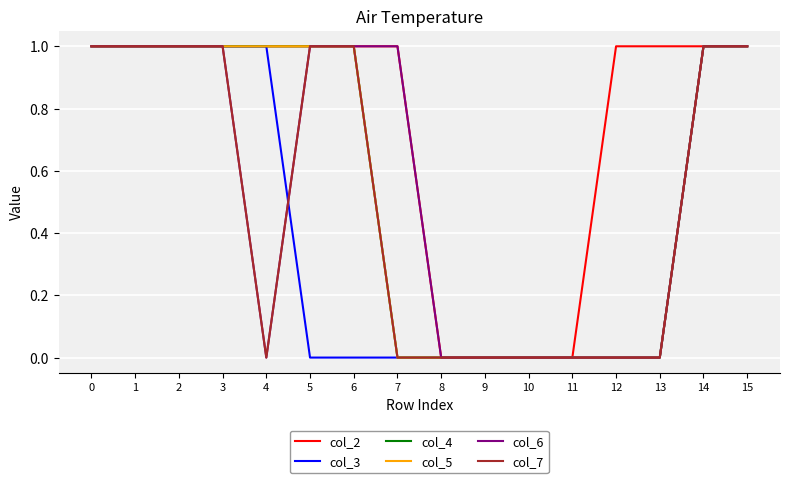

Is this an area chart (filled region under the line)?

No